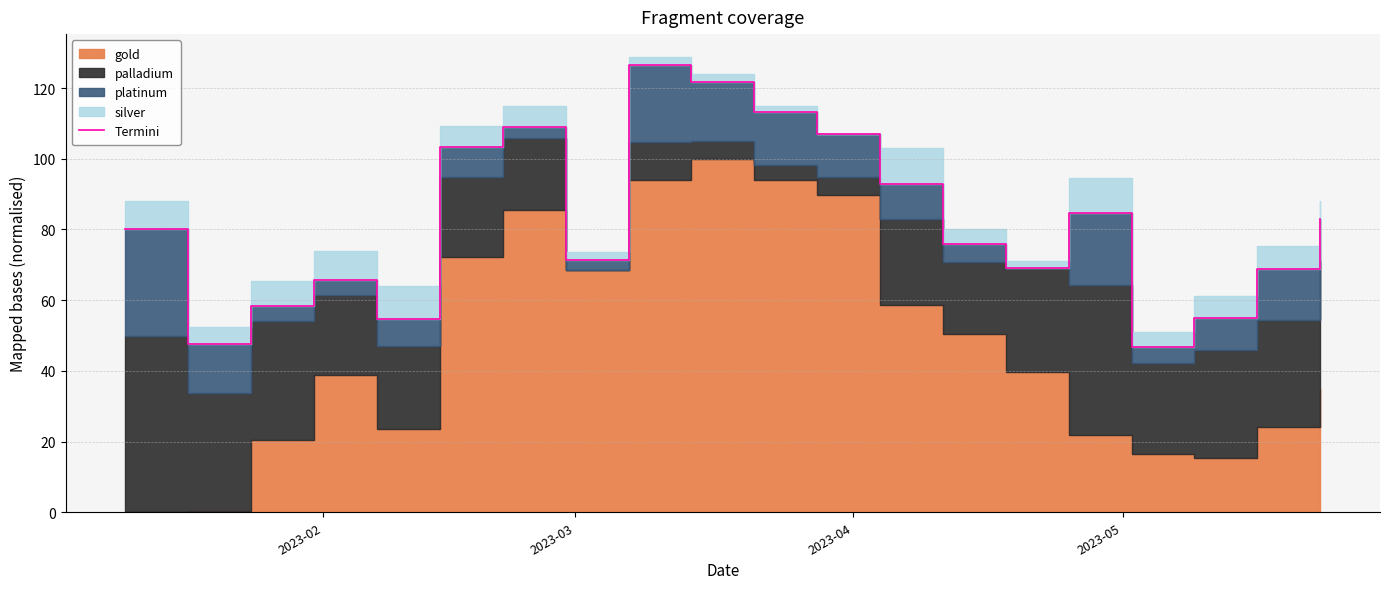

How many data points are less than 80?

10